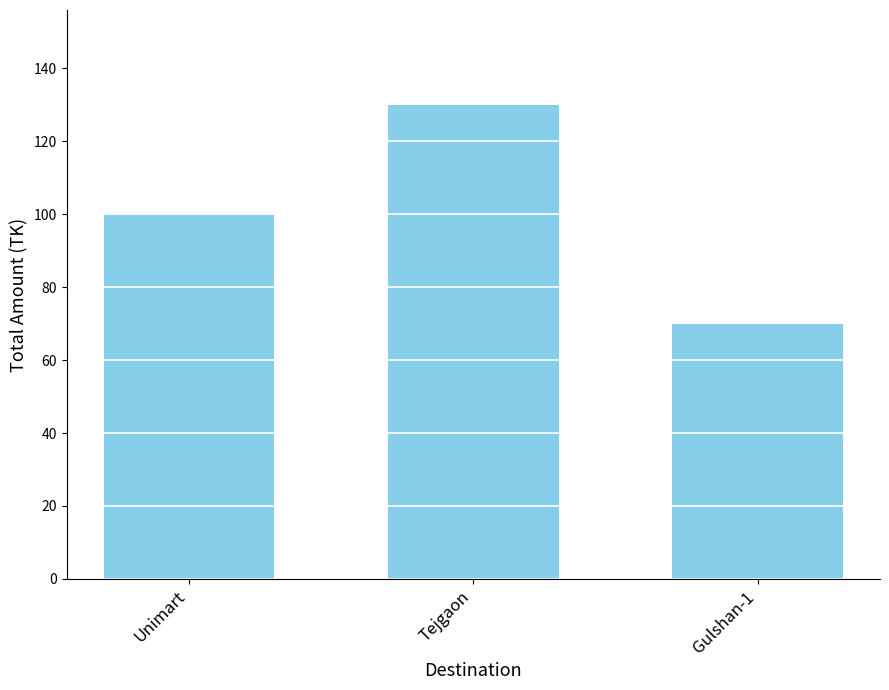

Reading left to right, extract all data points from this chart.

100	130	70